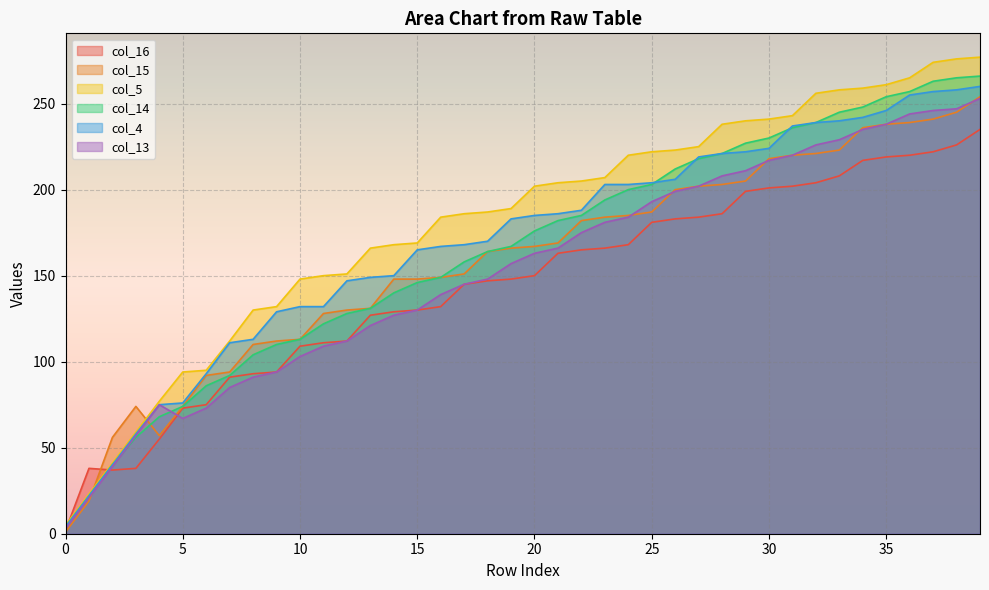

What is the label of the 10th point from the right?

30